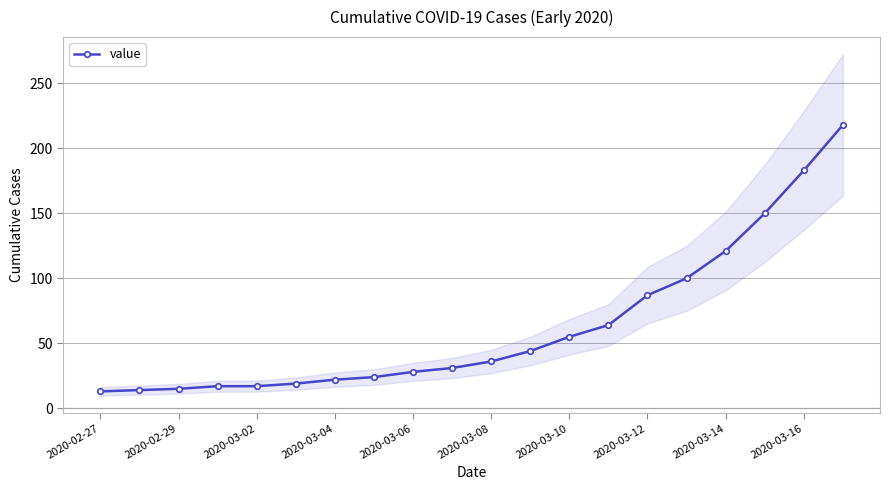

Count the number of data series in this chart.

1